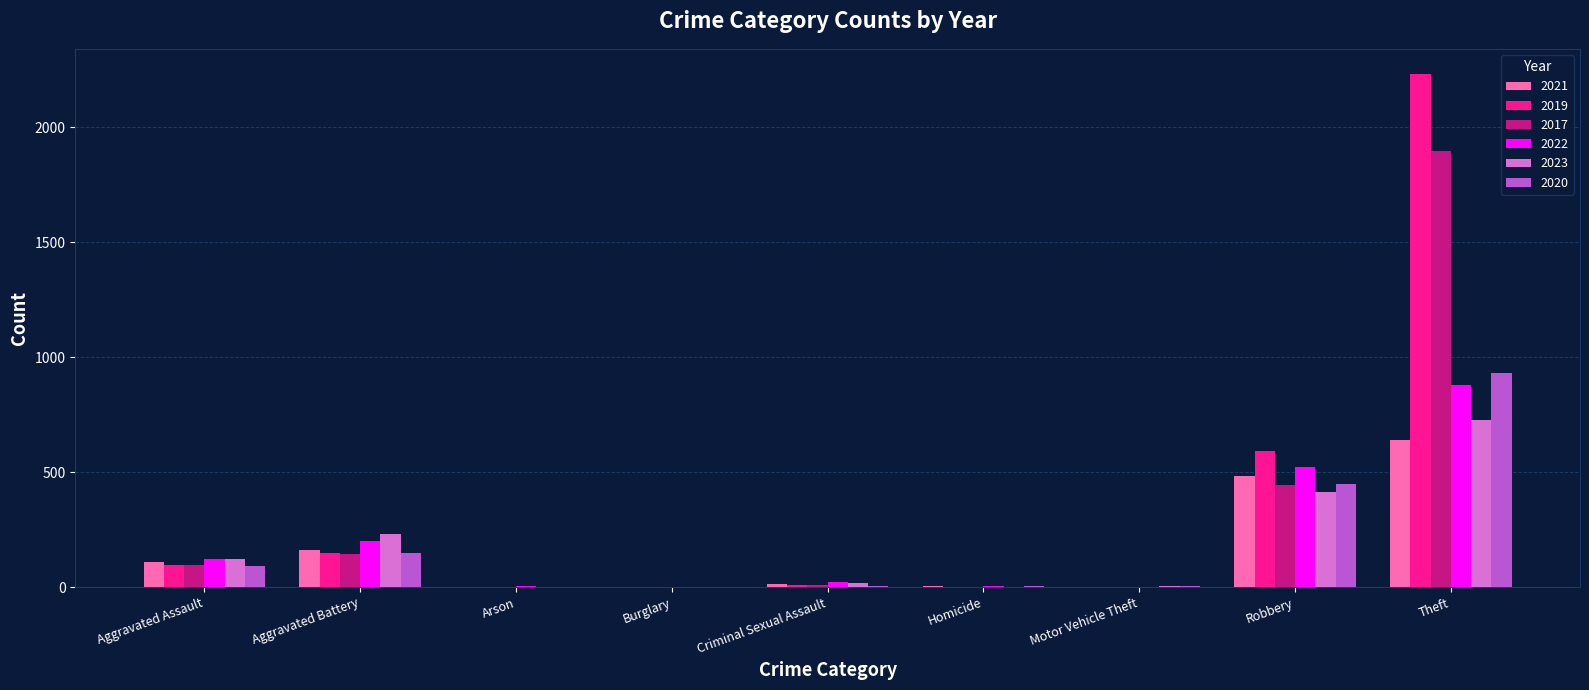

What is the sum of all 2020 values?

1634